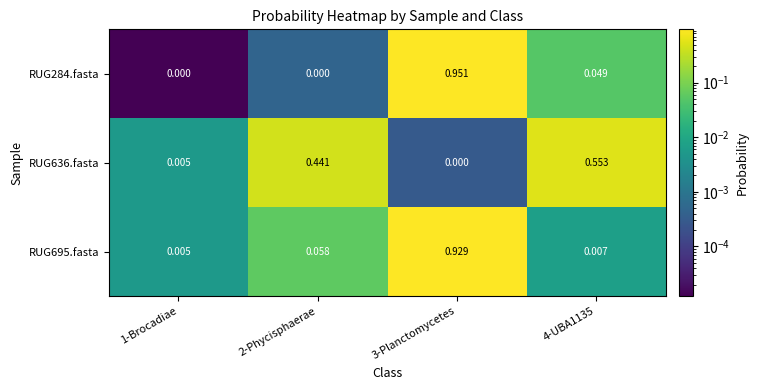

Is the value of RUG695.fasta at 4-UBA1135 greater than the value of RUG284.fasta at 2-Phycisphaerae?

Yes